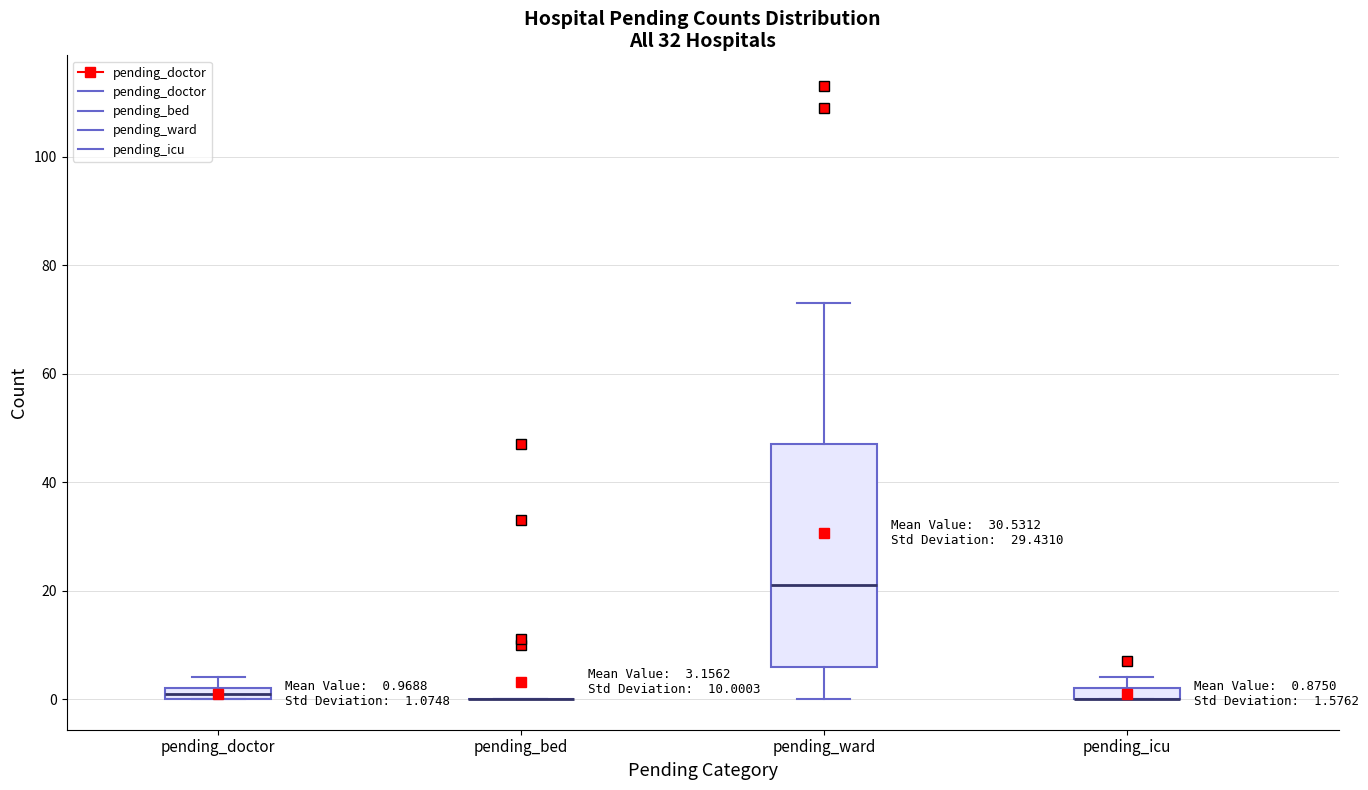

Which box is the tallest, from its lower edge to its upper edge?

pending_ward